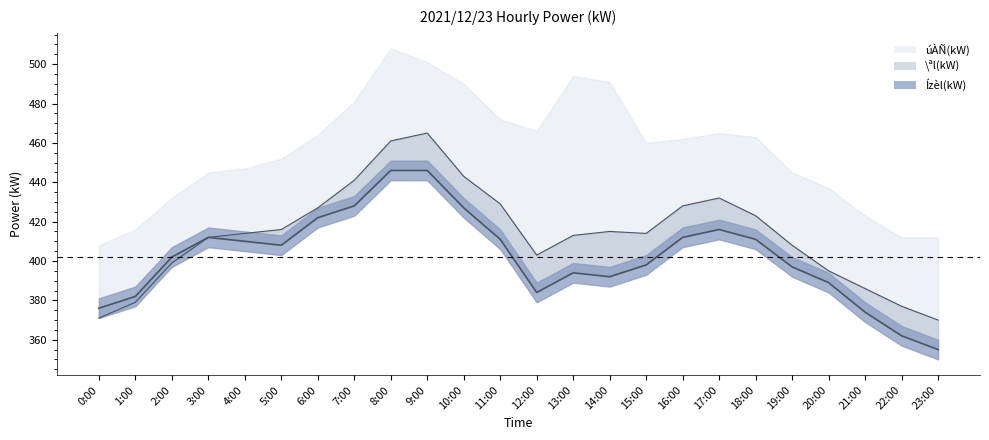

What is the difference between the second highest and minimum values in the úÀÑ(kW) series?

91